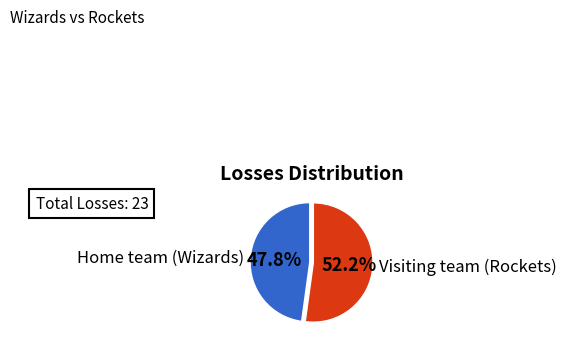

Which category has the smallest portion of the pie?

Home team (Wizards)